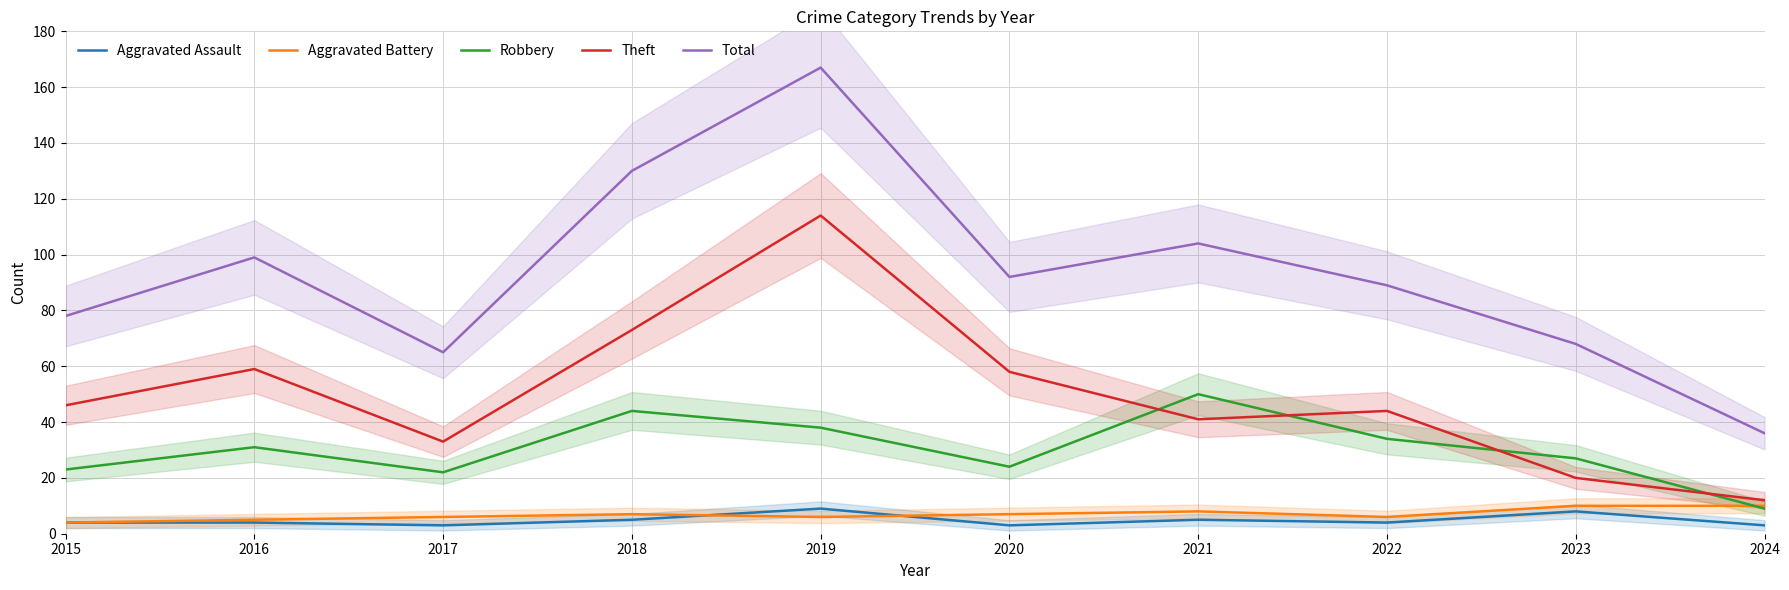

At 2015, list the series in order from largest to smallest.

Total, Theft, Robbery, Aggravated Assault, Aggravated Battery